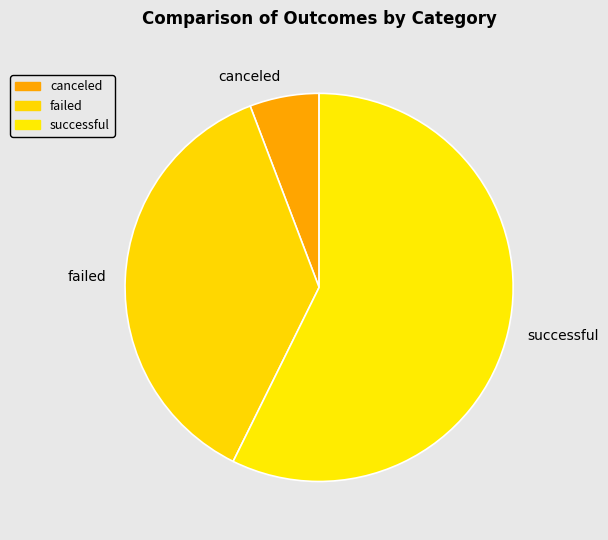

Which category has the biggest portion of the pie?

successful